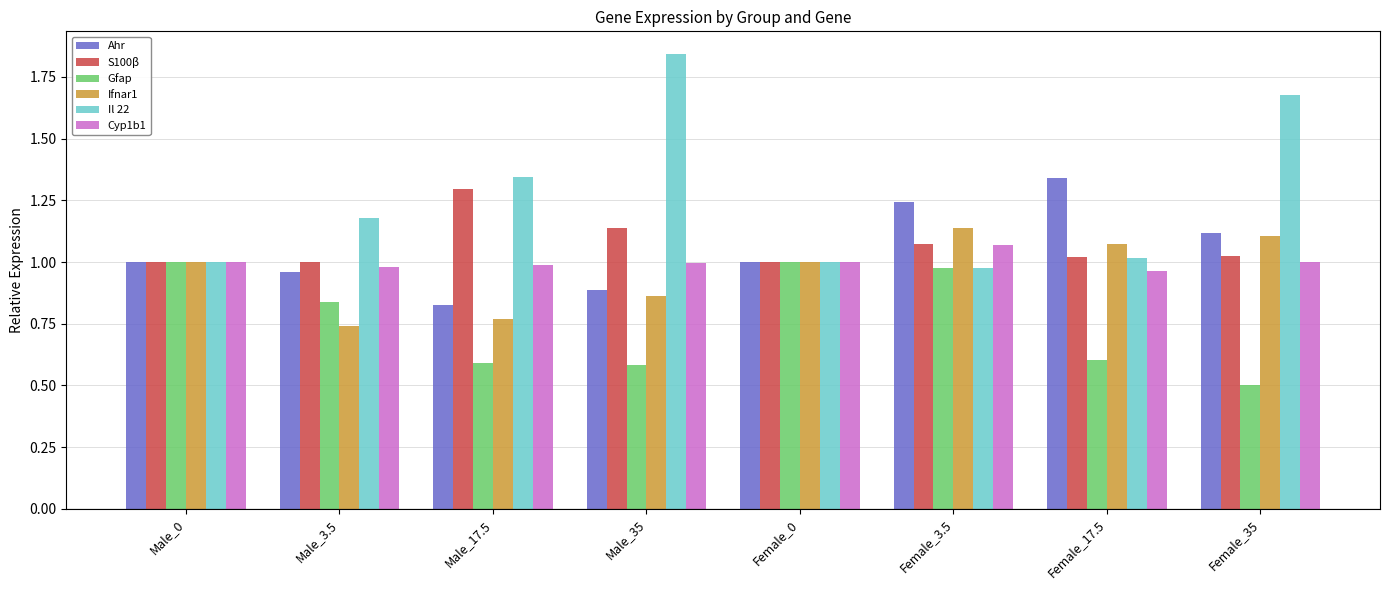

Is the value of Il 22 at Male_35 greater than the value of Cyp1b1 at Female_35?

Yes